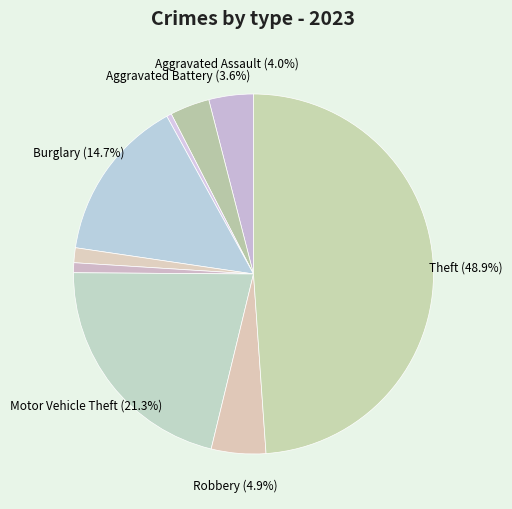

How many segments does this pie chart have?

9